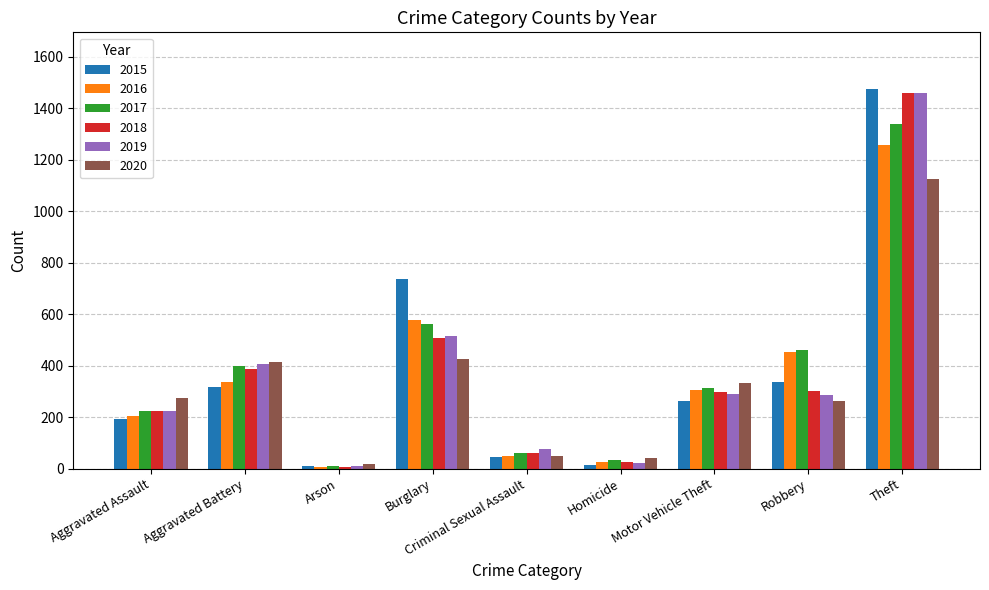

What is the difference between the highest and lowest values at Motor Vehicle Theft?

70